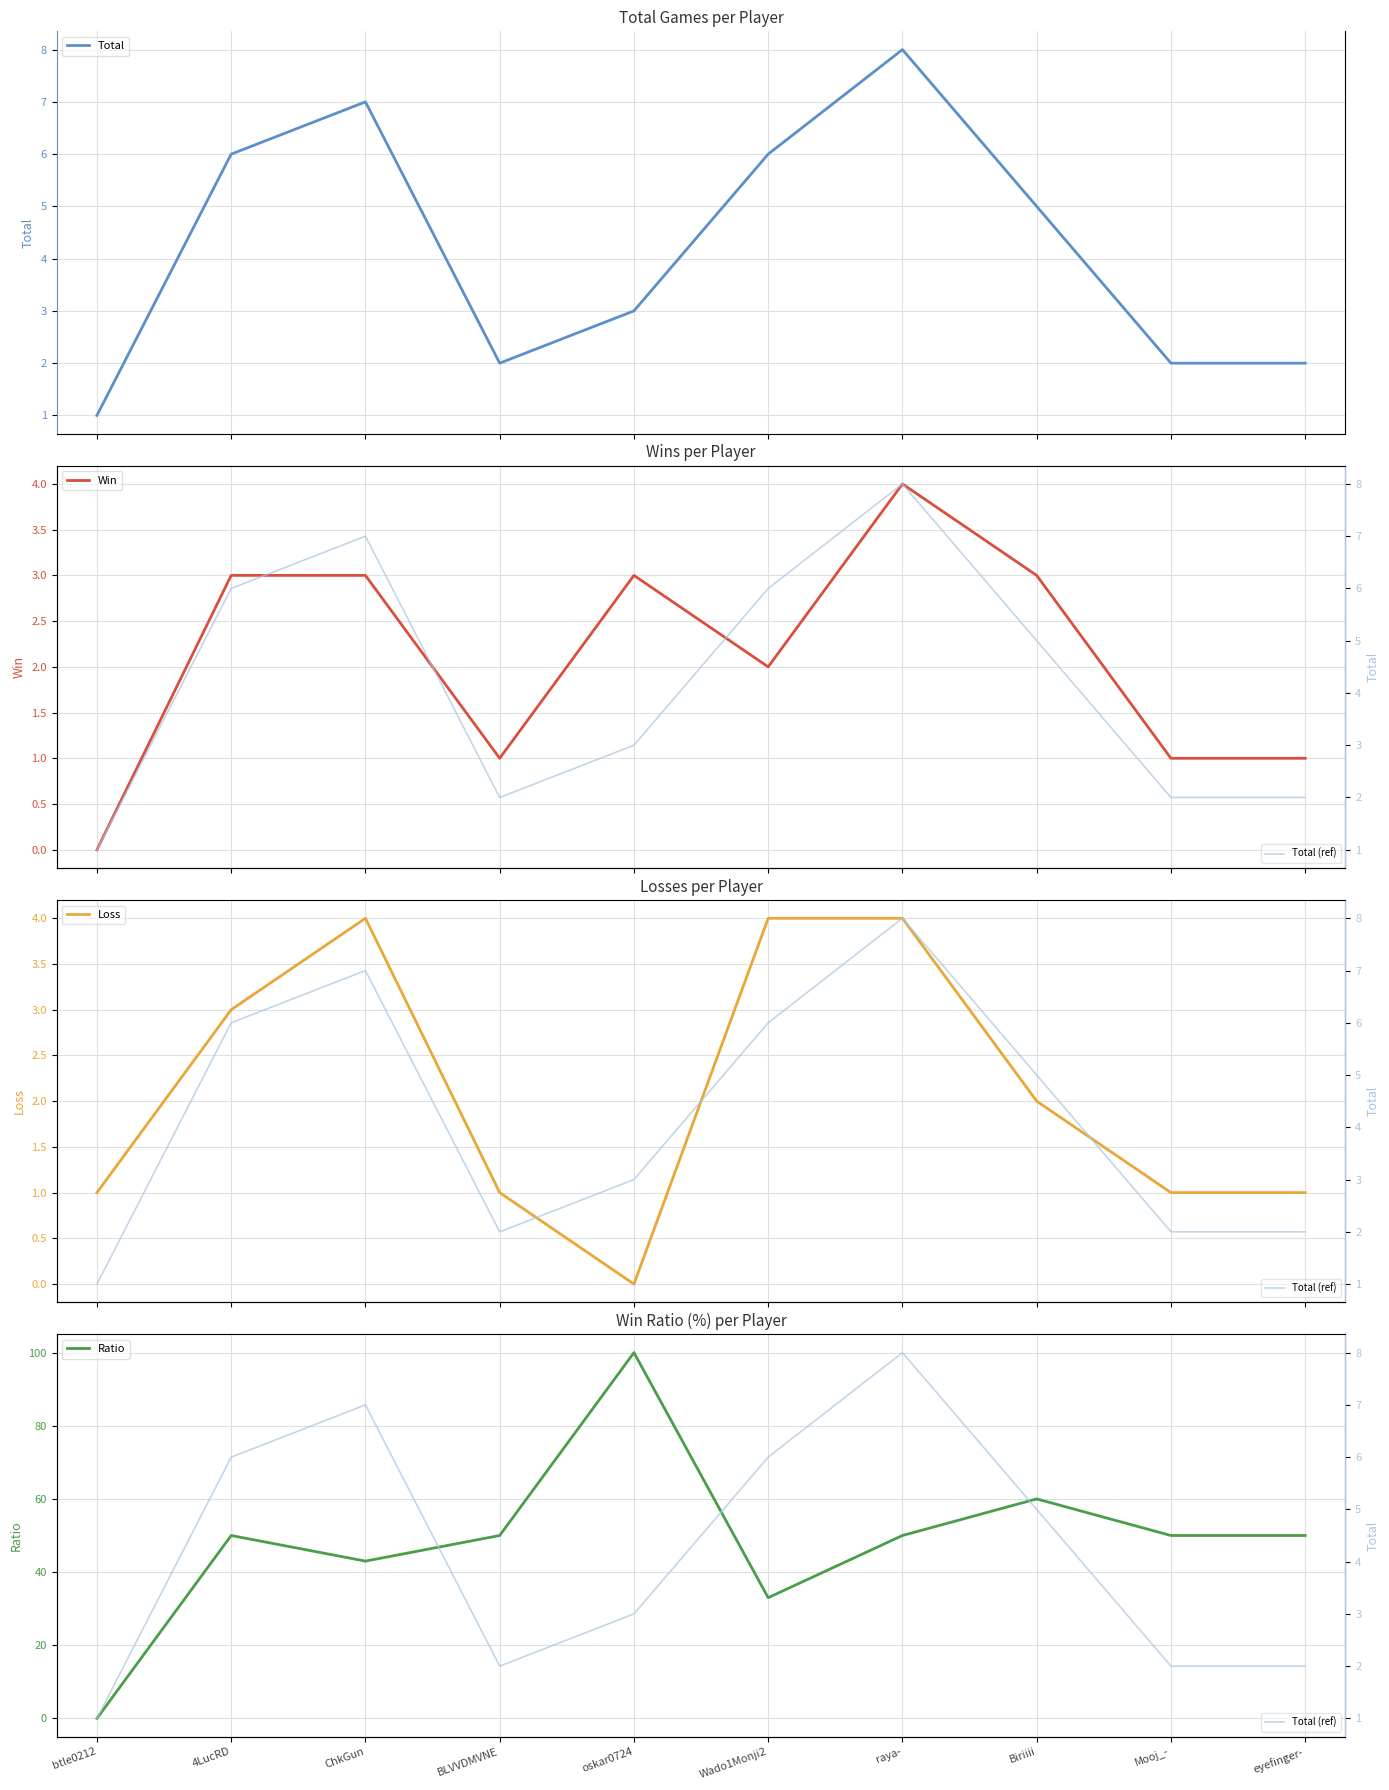

What is the label of the 8th point from the right?

ChkGun